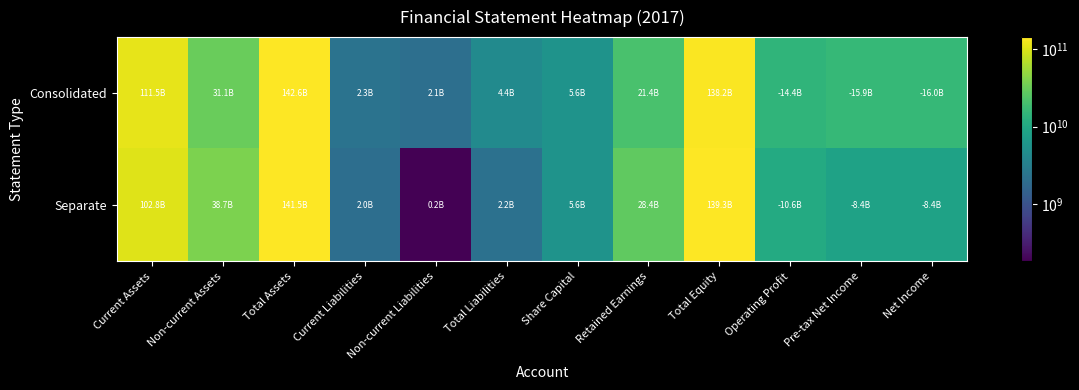

What is the maximum value shown in the chart?

142639646801